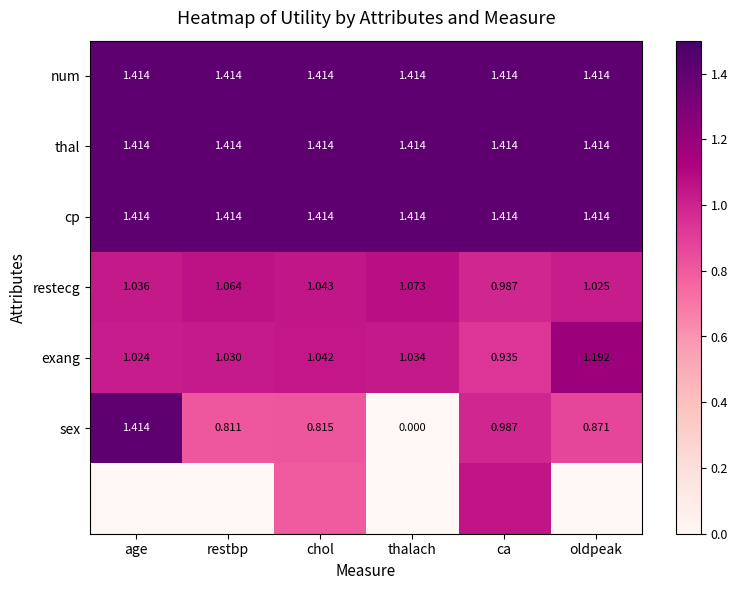

What is the difference between the highest and lowest values at oldpeak?

1.4